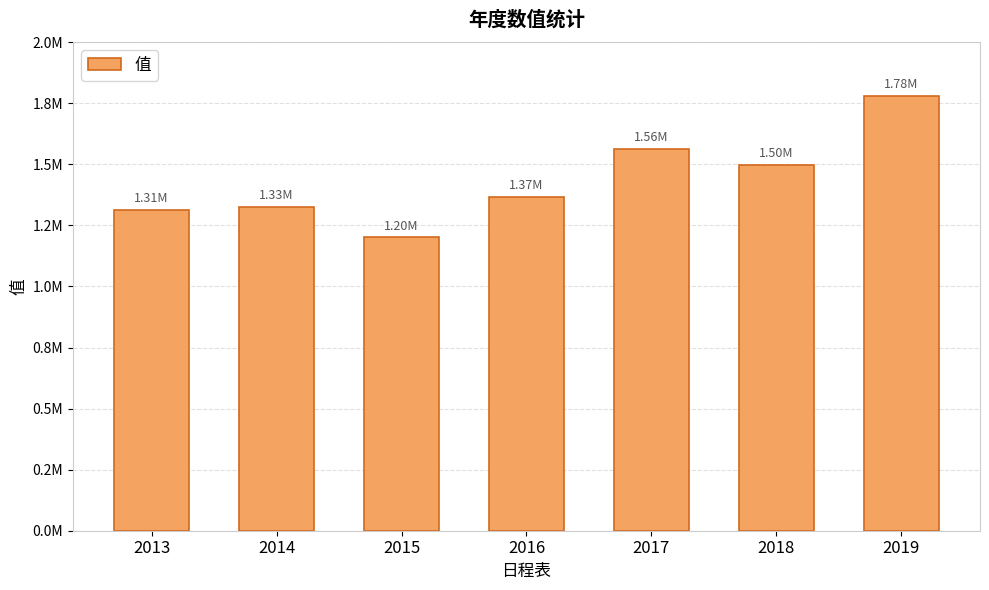

Approximately how many times larger is the value at 2015 compared to 2013?

0.9